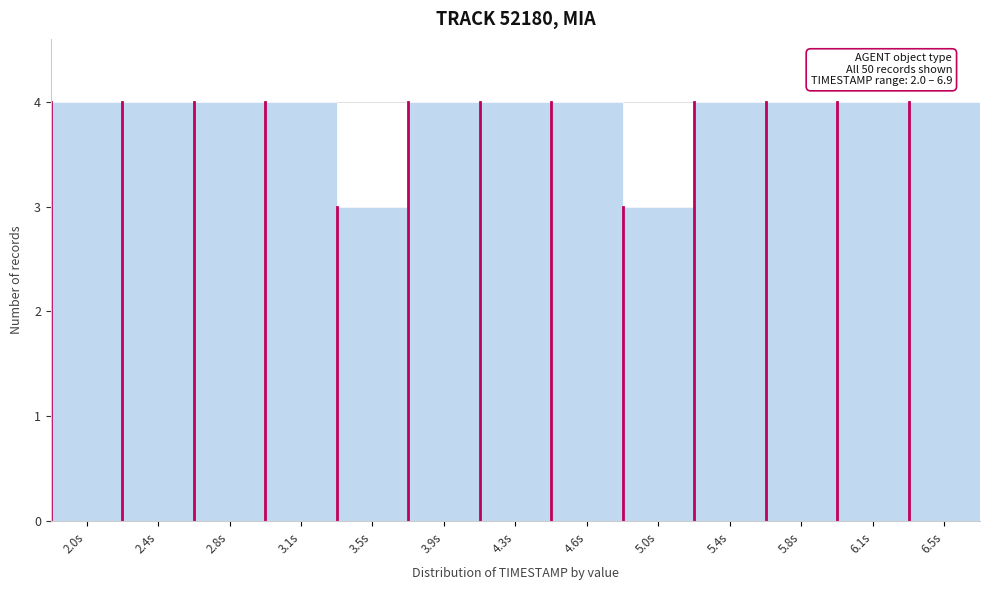

Reading left to right, list all the values displayed in this chart.

2.0s=4	2.4s=4	2.8s=4	3.1s=4	3.5s=3	3.9s=4	4.3s=4	4.6s=4	5.0s=3	5.4s=4	5.8s=4	6.1s=4	6.5s=4